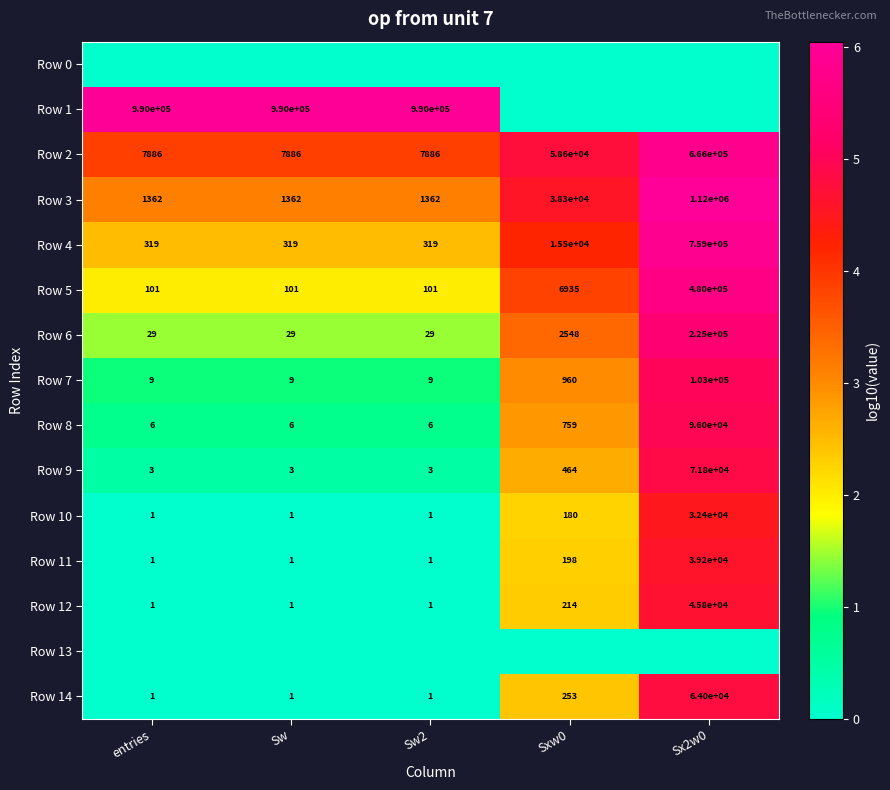

Which category has the highest value in the Row 14 series?

Sx2w0